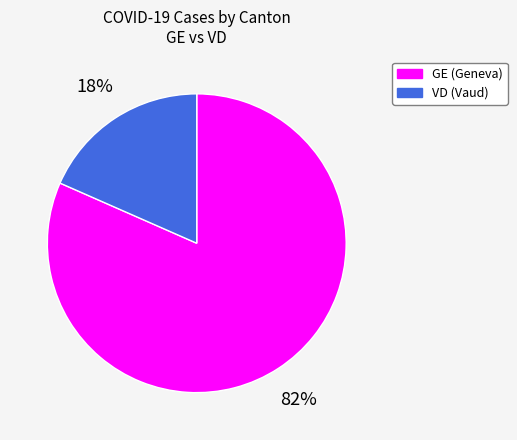

Is there any slice that represents more than half of the pie?

Yes